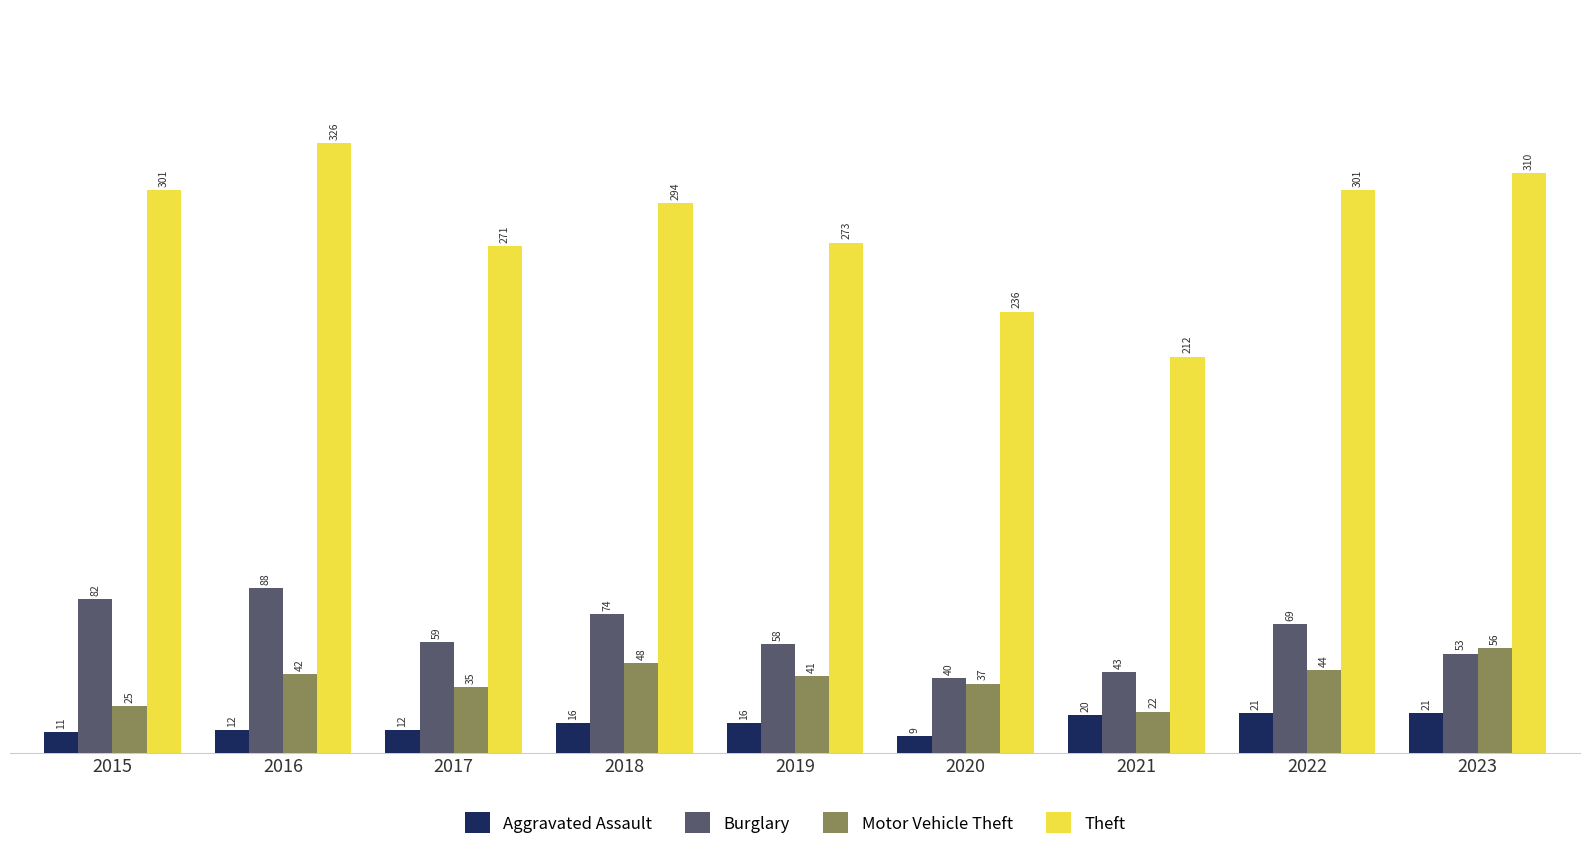

What is the value of the Burglary bar at the 9th from the left?

53